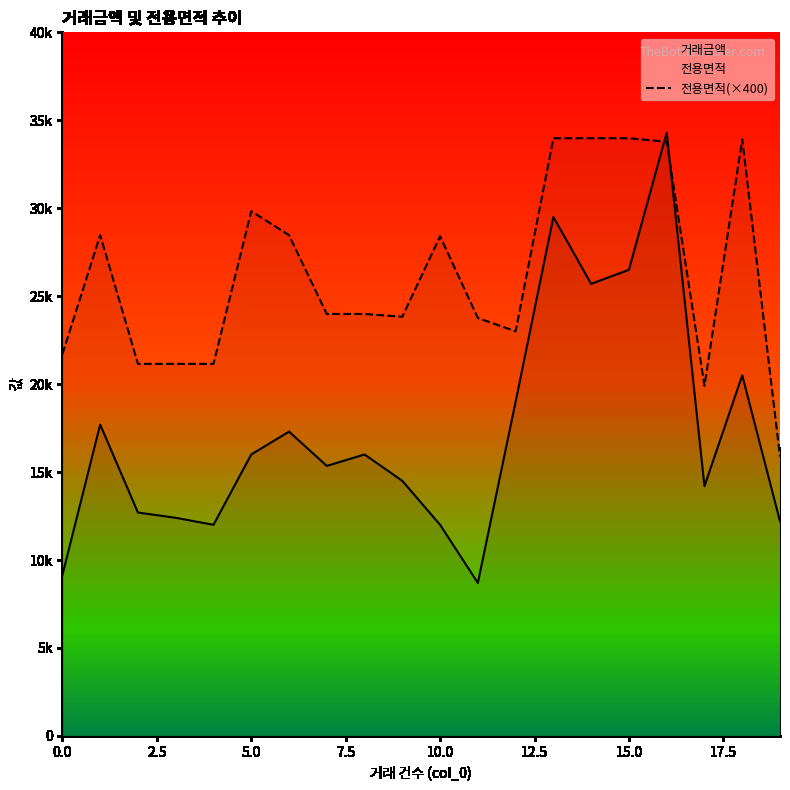

Between 11 and 5.0, which is larger?

5.0